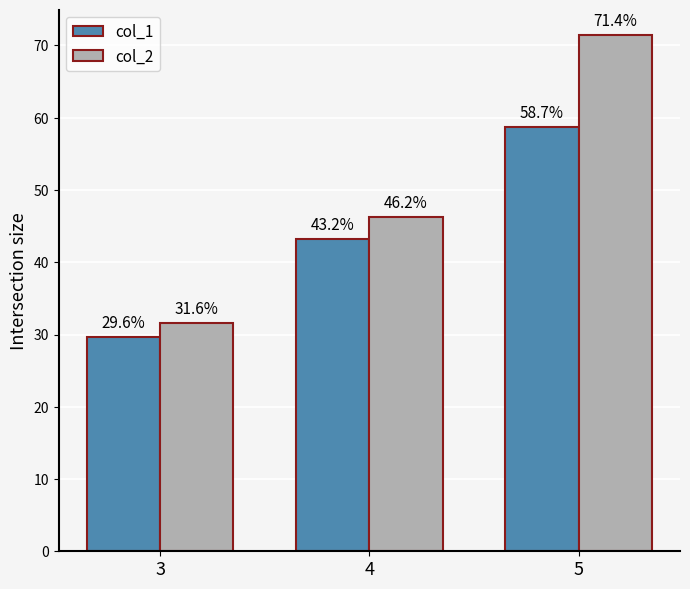

Which series has the largest total across all categories?

col_2